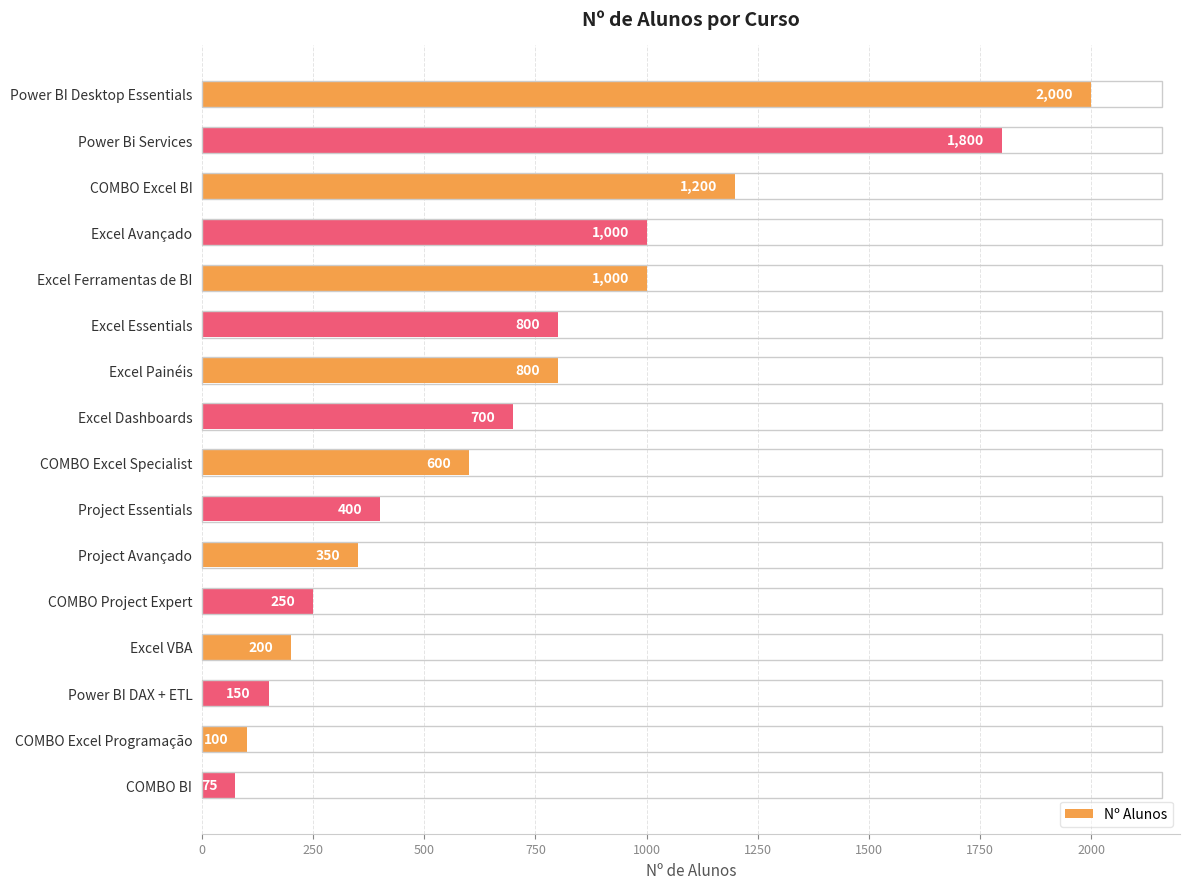

What position from the bottom is Excel Painéis?

10